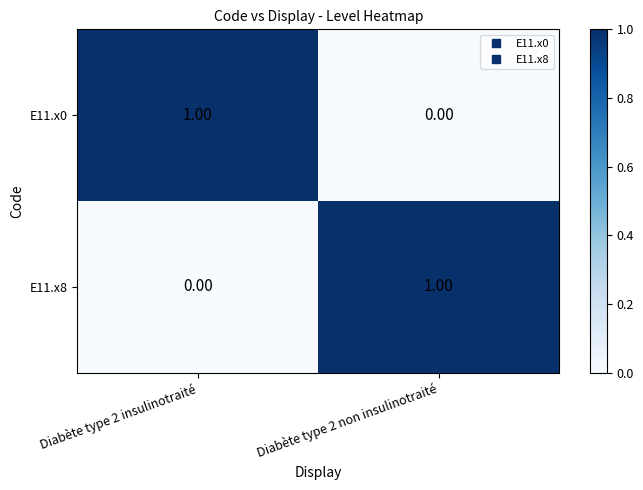

At Diabète type 2 insulinotraité, list the series in order from smallest to largest.

E11.x8, E11.x0